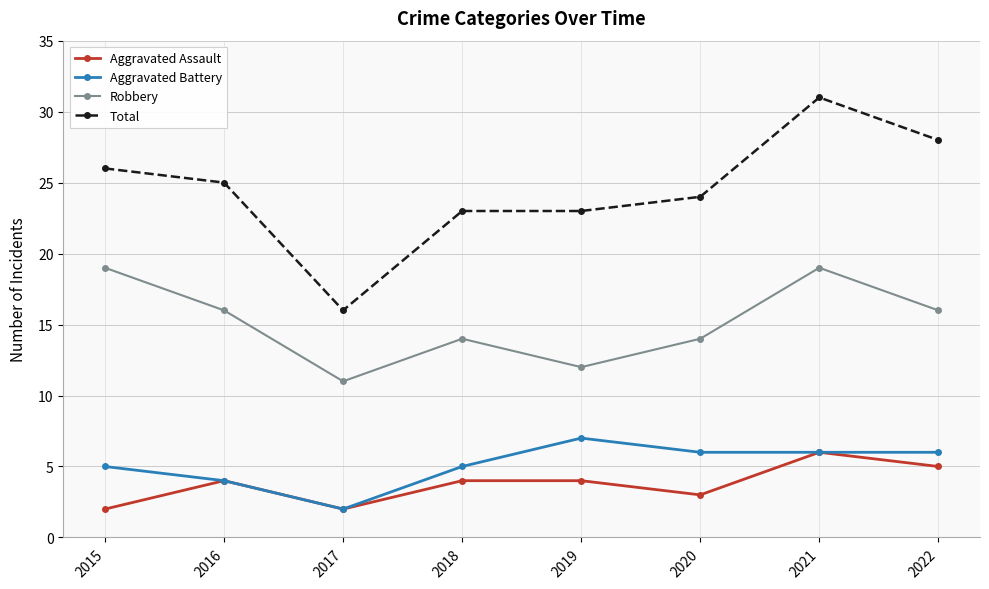

Reading right to left, list all the values displayed in this chart.

Aggravated Assault: 5	6	3	4	4	2	4	2
Aggravated Battery: 6	6	6	7	5	2	4	5
Robbery: 16	19	14	12	14	11	16	19
Total: 28	31	24	23	23	16	25	26